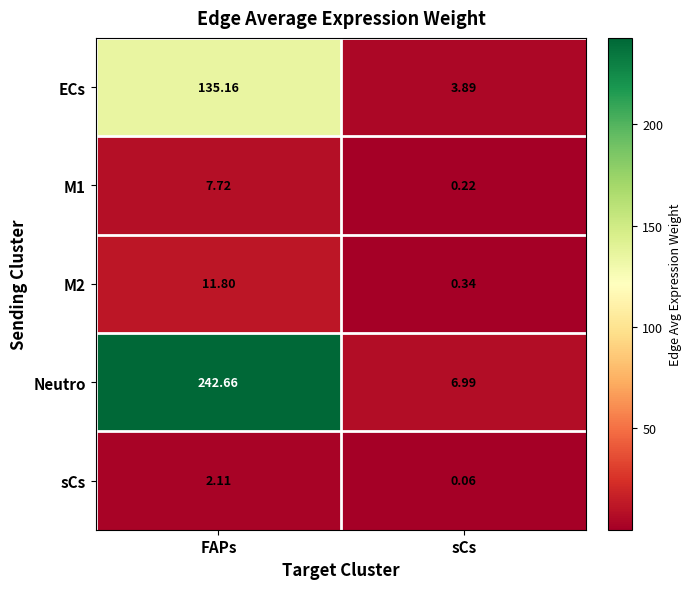

Where does the Neutro series first go above 242?

FAPs